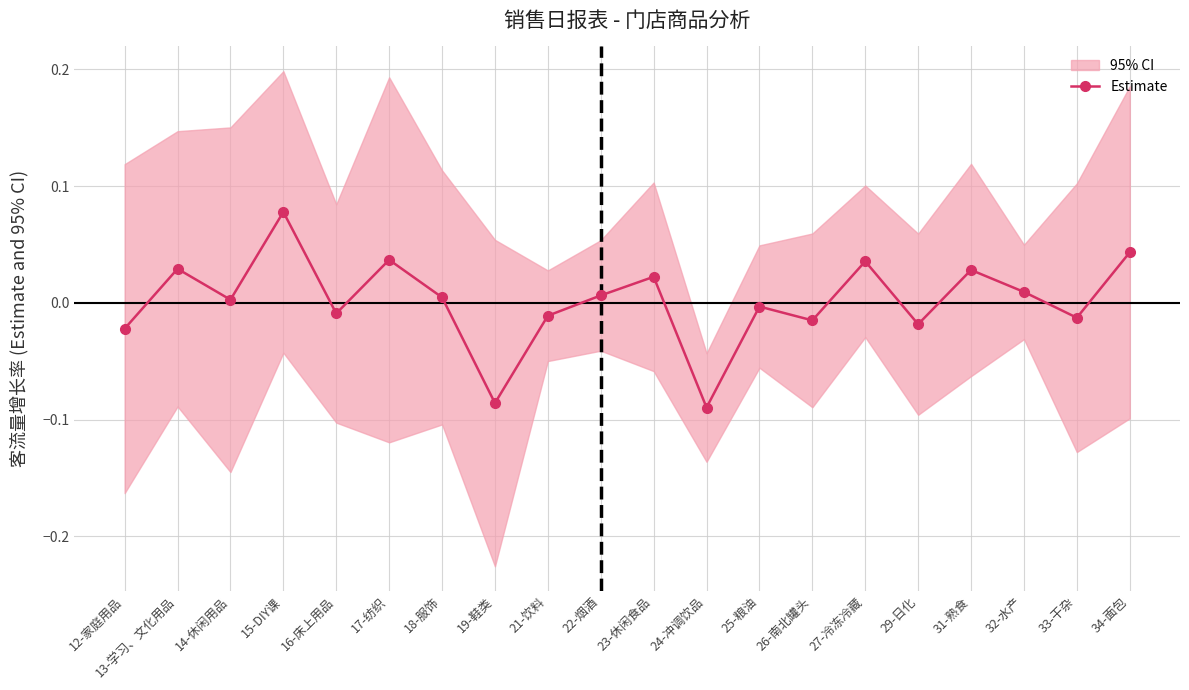

Rank the categories by value from lowest to highest.

24-冲调饮品, 19-鞋类, 12-家庭用品, 29-日化, 26-南北罐头, 33-干杂, 21-饮料, 16-床上用品, 25-粮油, 14-休闲用品, 18-服饰, 22-烟酒, 32-水产, 23-休闲食品, 31-熟食, 13-学习、文化用品, 27-冷冻冷藏, 17-纺织, 34-面包, 15-DIY课